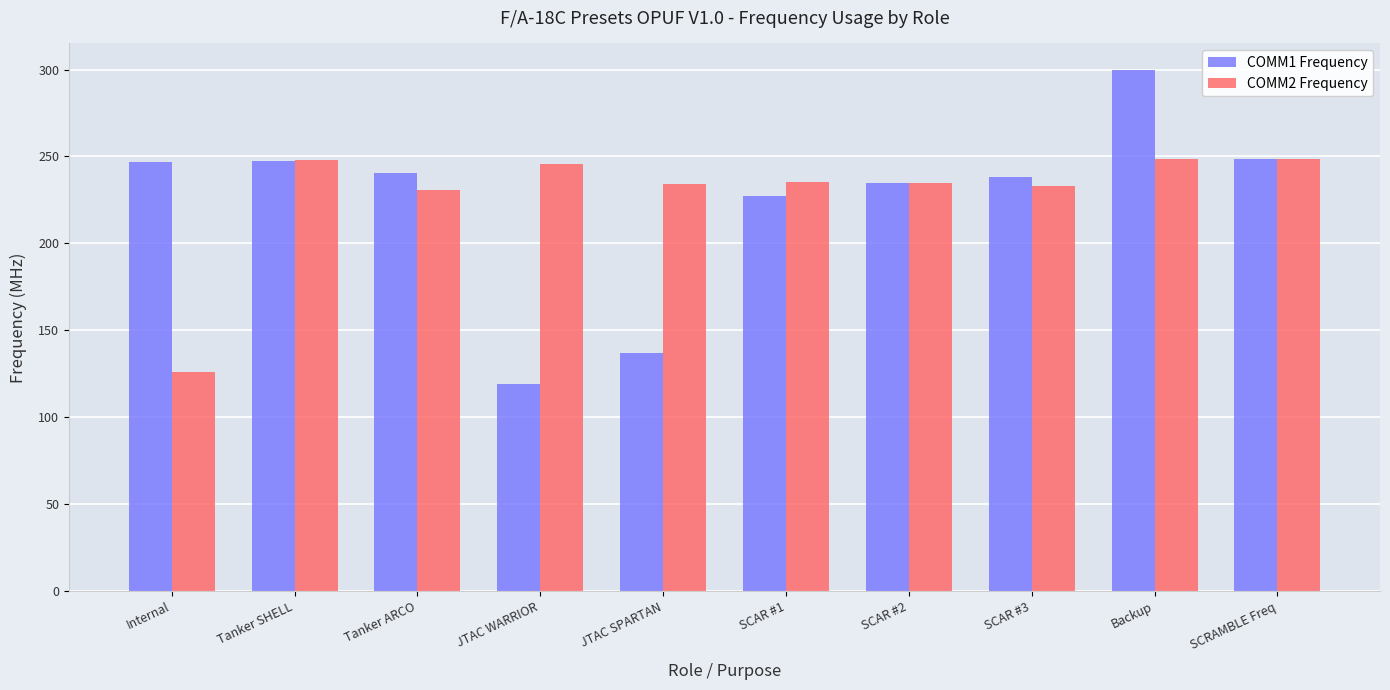

What is the sum of all COMM1 Frequency values?

2240.5